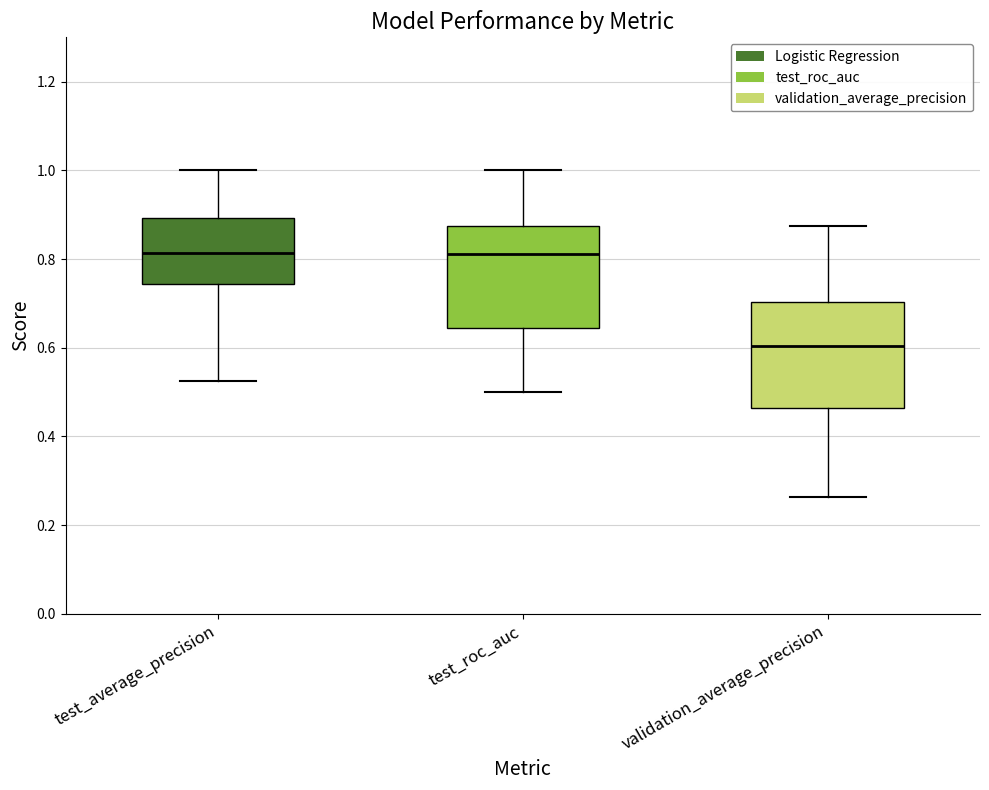

Where is the lower edge of the box for validation_average_precision on the y-axis? The values are not printed on the chart, so give them approximately, as read against the axis.

0.46